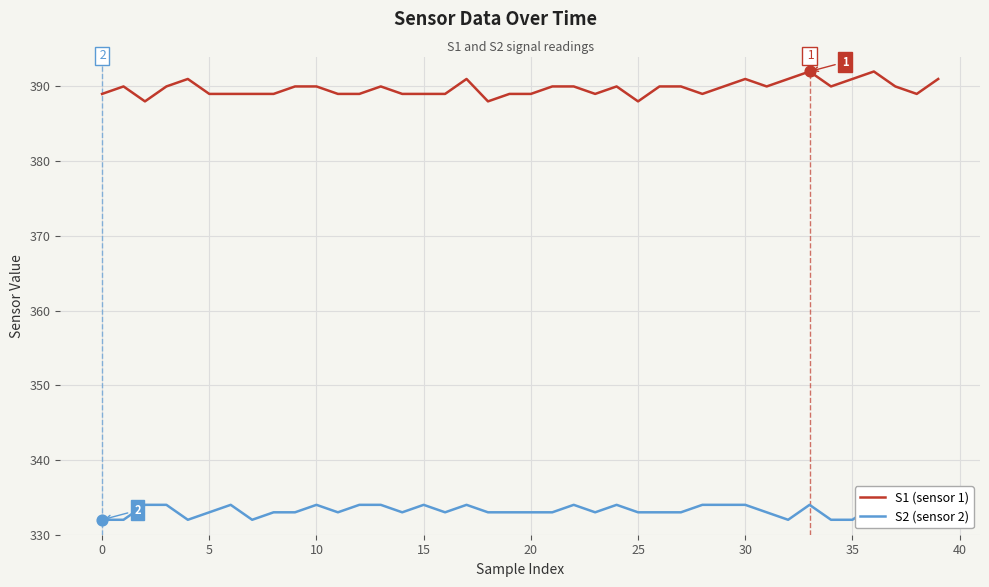

What are all the series names shown in the legend?

S1 (sensor 1), S2 (sensor 2)